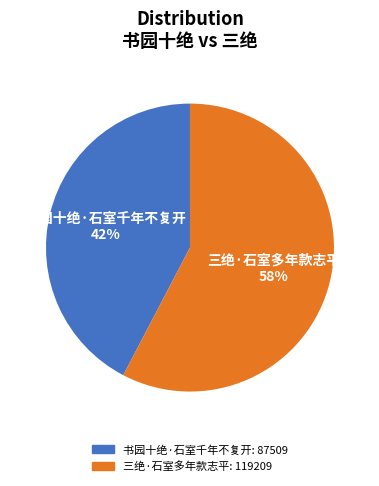

How many segments does this pie chart have?

2